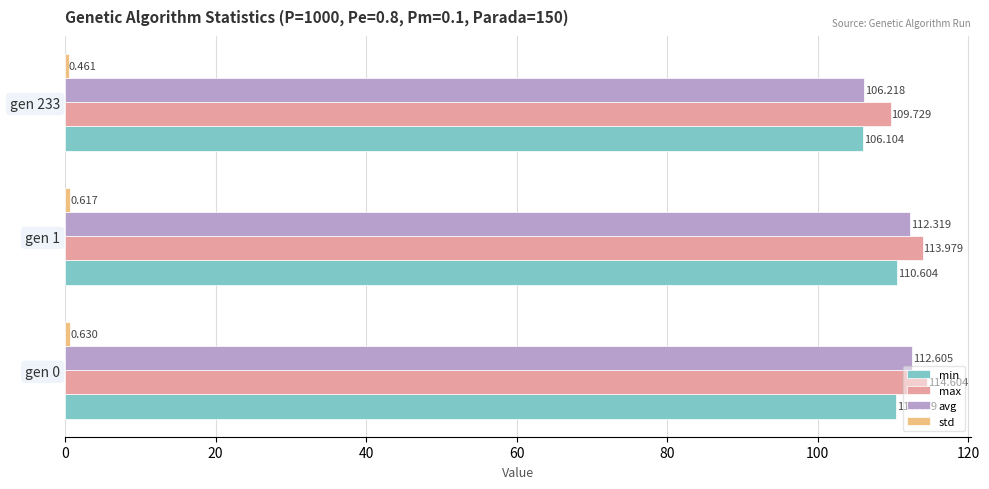

Which series changed the most between gen 0 and gen 1?

max